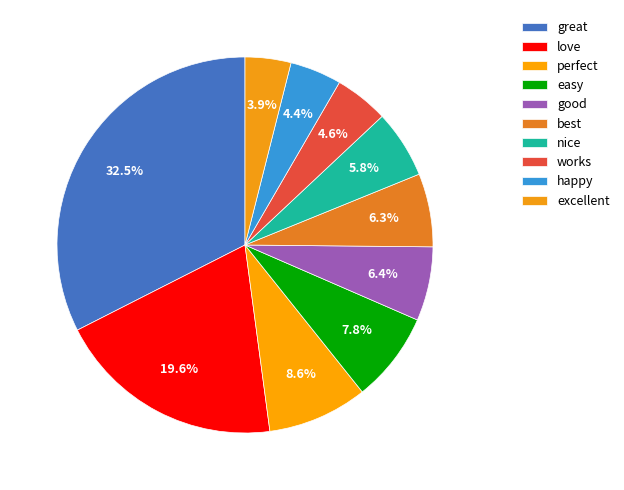

What is the change in value from nice to happy?

-43